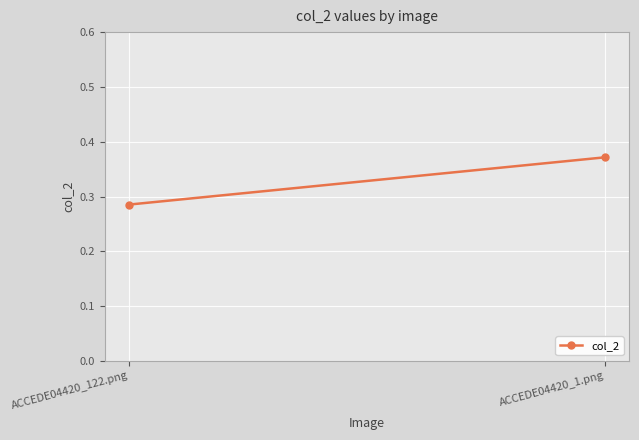

What is the smallest value displayed?

0.3